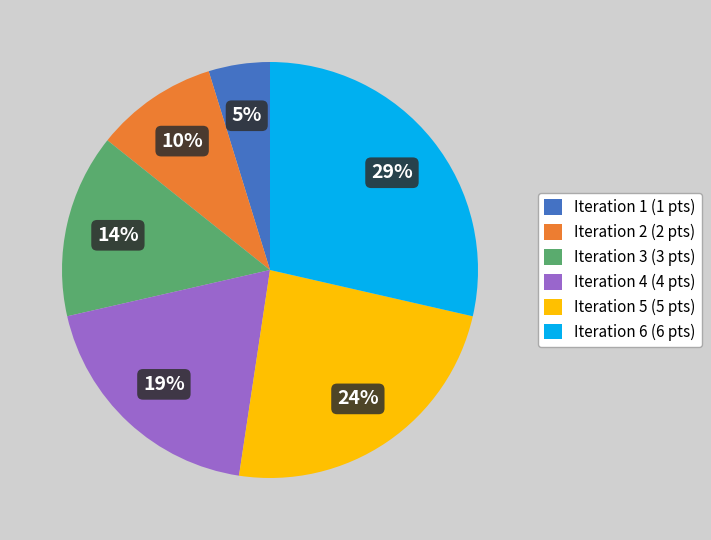

Which slice is the largest?

Iteration 6 (6 pts)